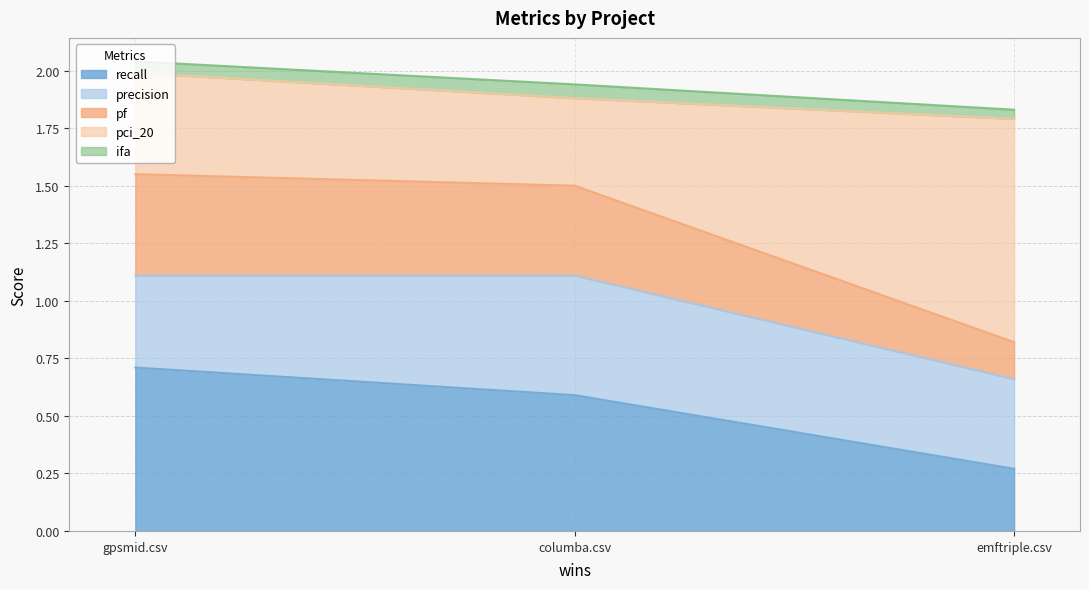

Is it true that pf equals 0.2 at gpsmid.csv?

False